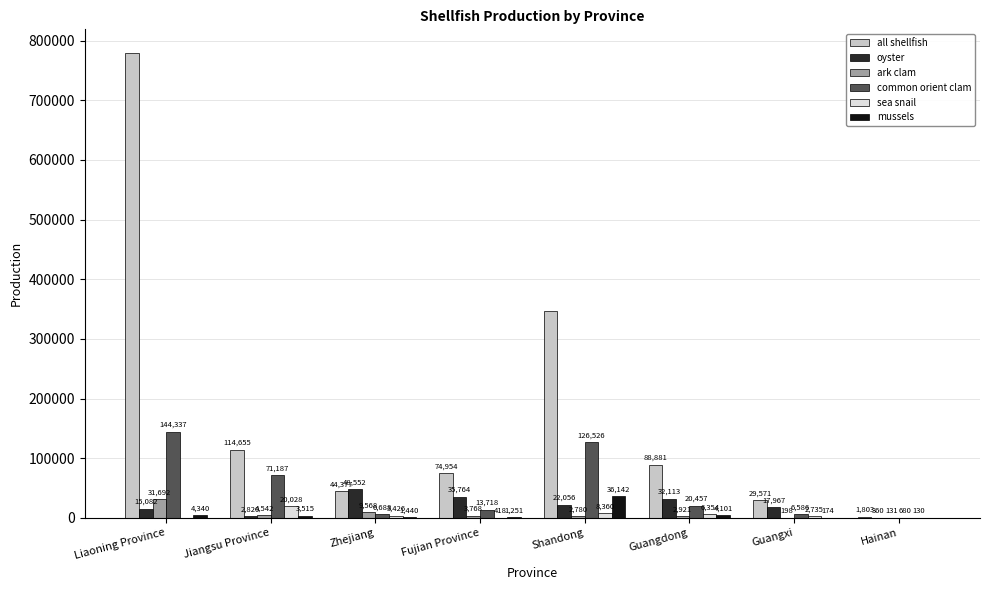

The sea snail series shows 3426 at Zhejiang. True or false?

True